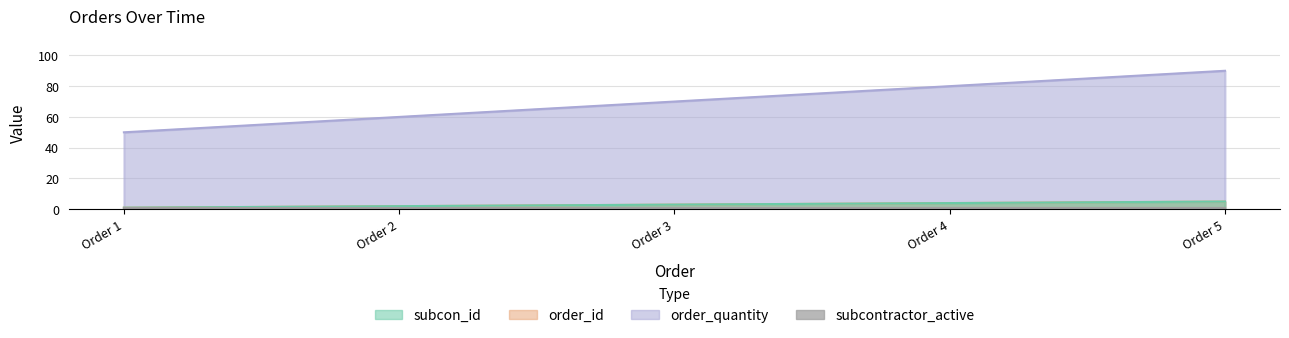

True or false: subcon_id and order_id cross at least once.

False